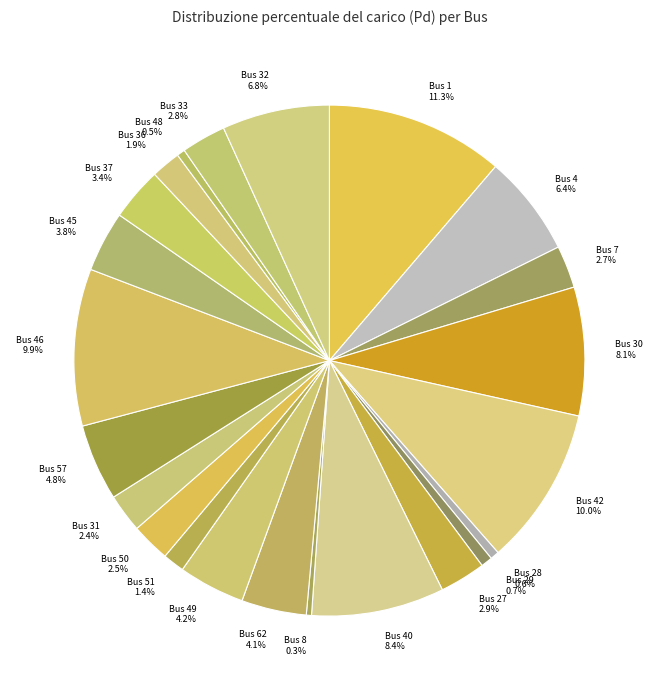

What percentage is the Bus 51 slice, to the nearest percent?

1%